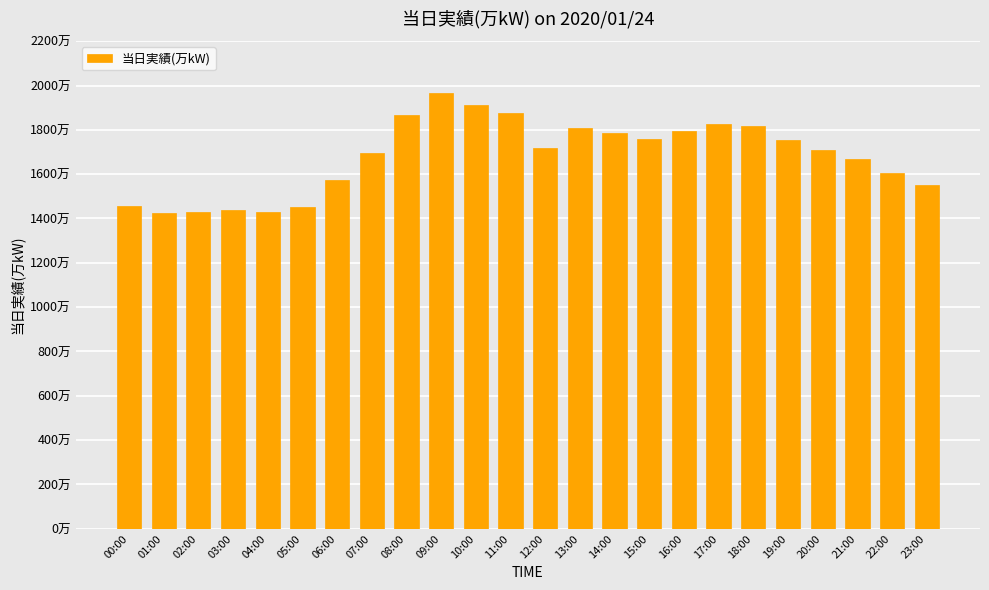

True or false: the data shows 1454 at 05:00.

True